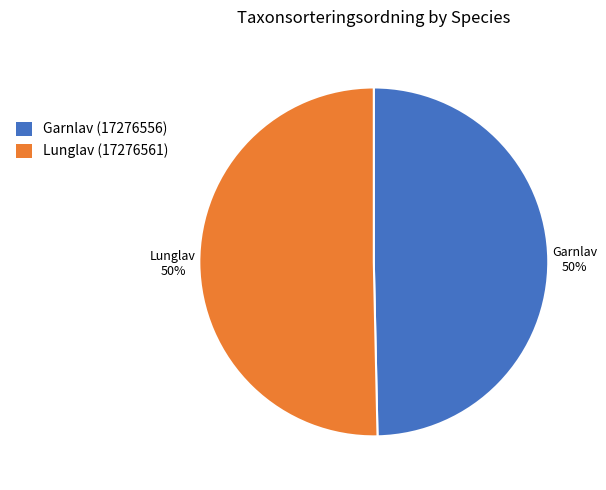

True or false: Lunglav (17276561) accounts for 50% of the total.

True